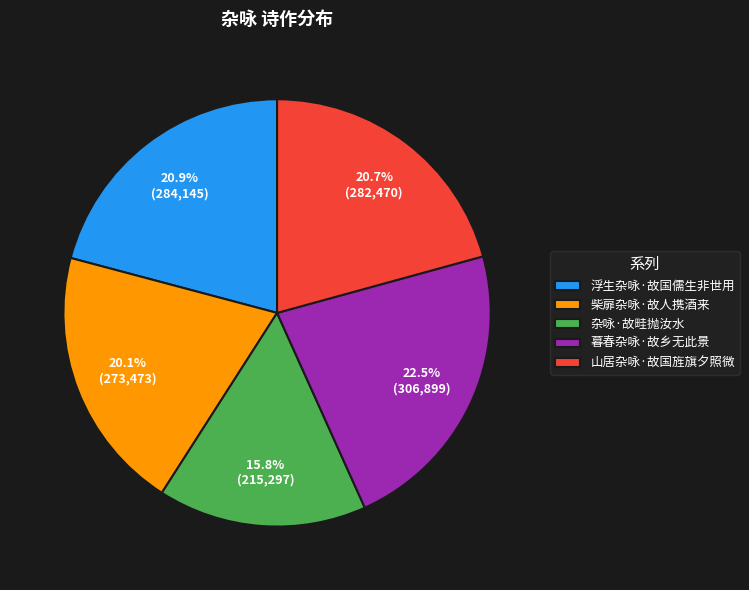

To the nearest percent, what is the difference between the largest and smallest slice percentages?

7%